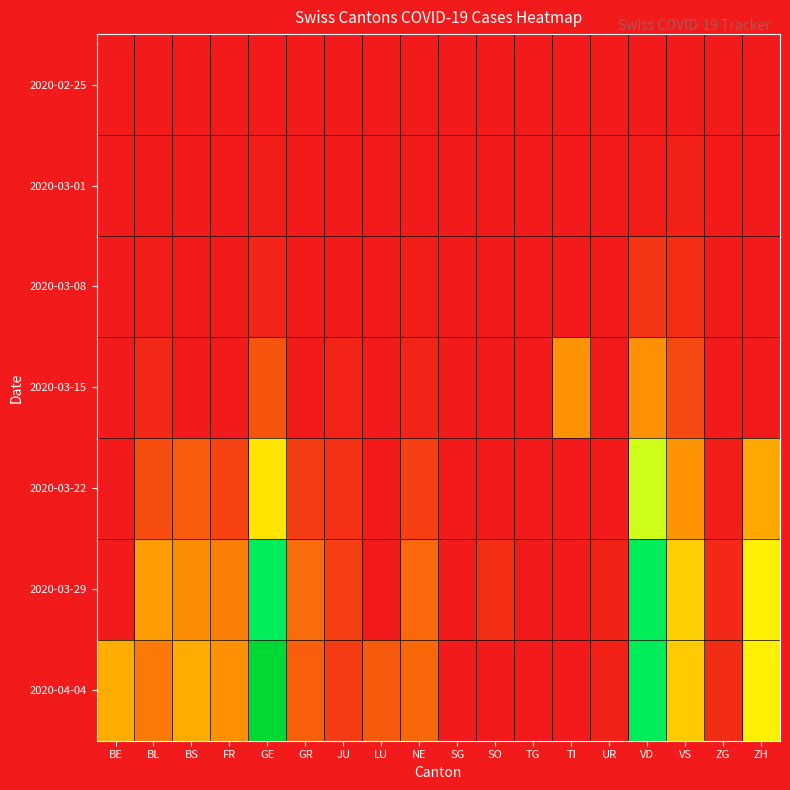

Rank the series at VD from lowest to highest value.

2020-02-25, 2020-03-01, 2020-03-08, 2020-03-15, 2020-03-22, 2020-03-29, 2020-04-04